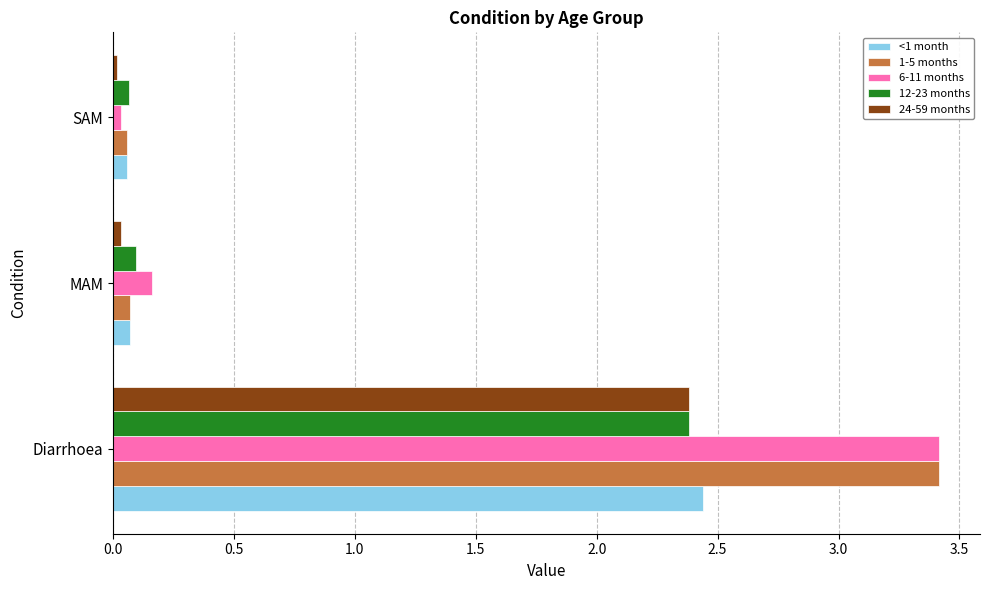

True or false: <1 month has a value of 0.1 at SAM.

True